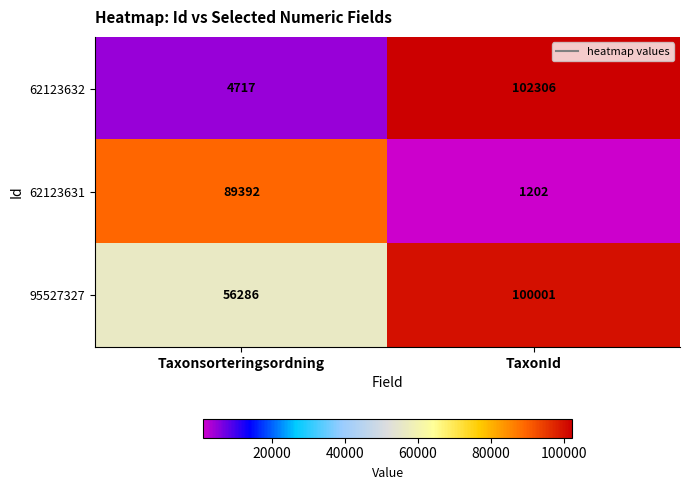

List the series in order of their peak value, highest first.

62123632, 95527327, 62123631